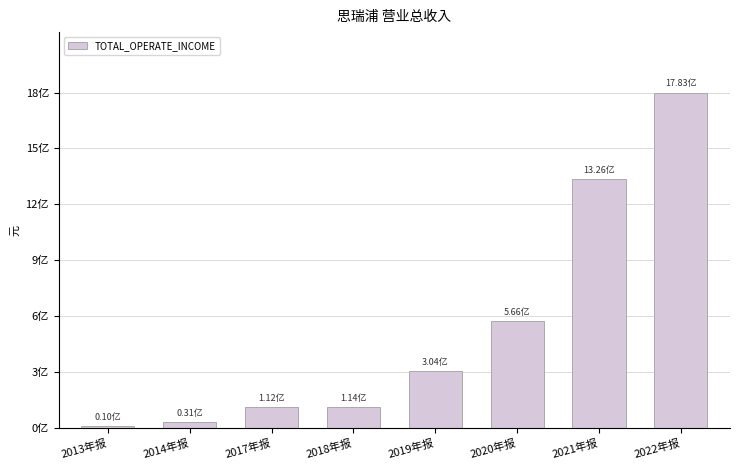

Which has a higher value, 2018年报 or 2019年报?

2019年报